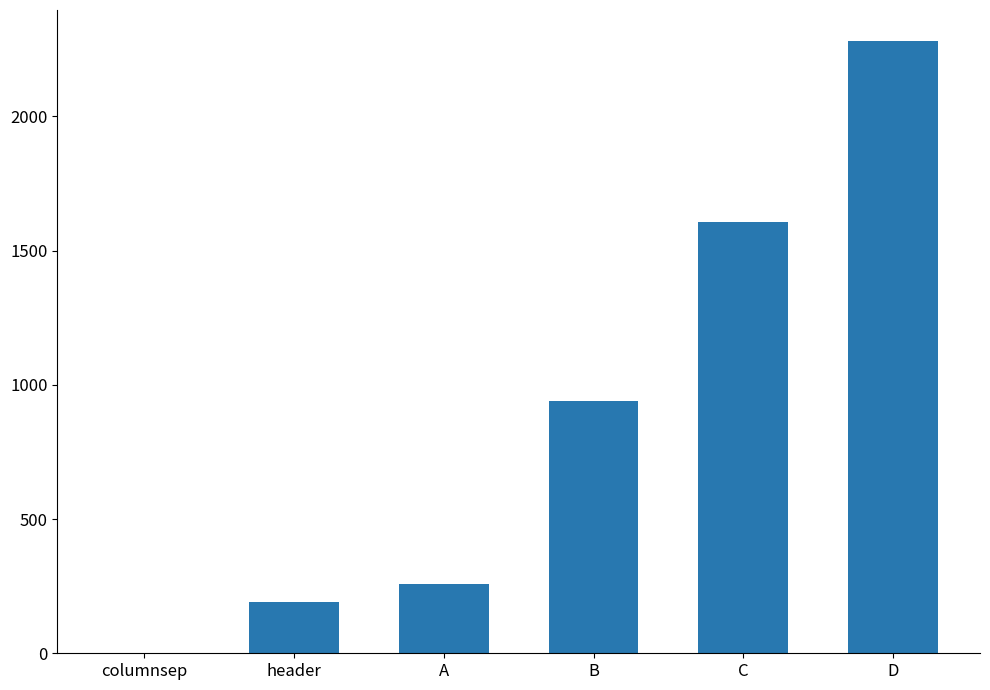

True or false: the data shows 938 at B.

True